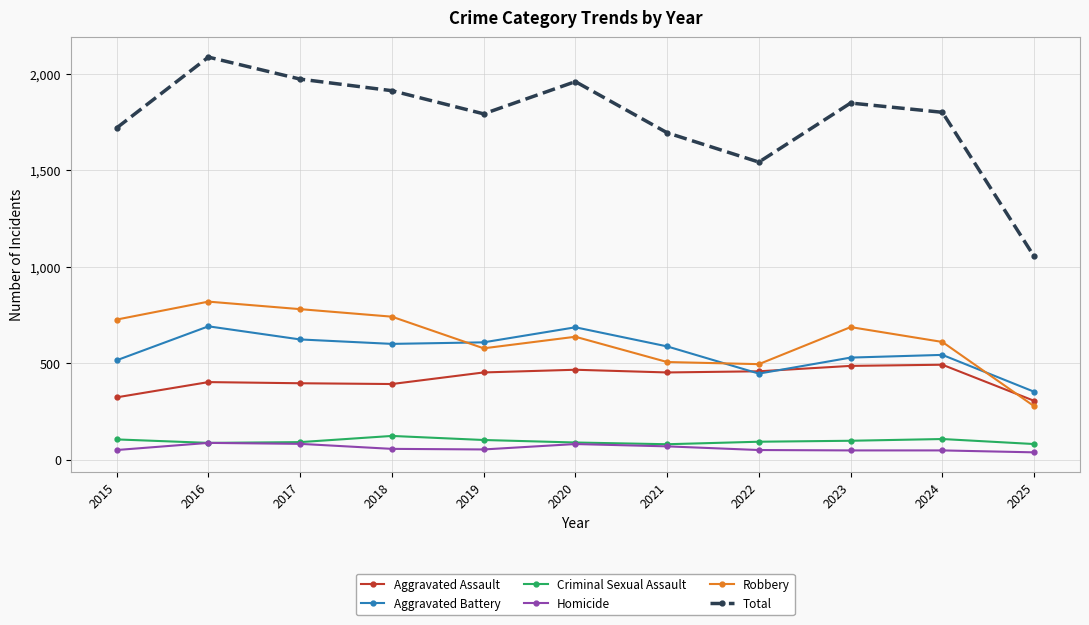

What is the total value across all series at 2015?

3438